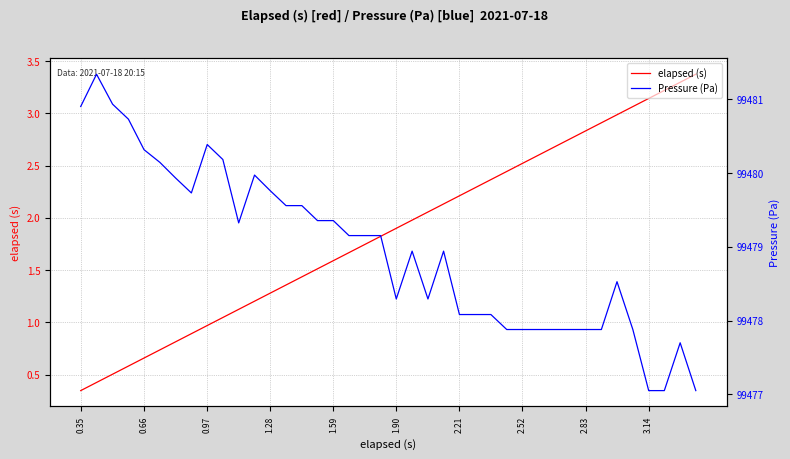

Reading left to right, transcribe all the data shown in this chart.

elapsed (s): 0.3	0.4	0.5	0.6	0.7	0.7	0.8	0.9	1.0	1.0	1.1	1.2	1.3	1.4	1.4	1.5	1.6	1.7	1.7	1.8	1.9	2.0	2.1	2.1	2.2	2.3	2.4	2.4	2.5	2.6	2.7	2.8	2.8	2.9	3.0	3.1	3.1	3.2	3.3	3.4
Pressure (Pa): 99480.9	99481.3	99480.9	99480.7	99480.3	99480.1	99479.9	99479.7	99480.4	99480.2	99479.3	99480.0	99479.8	99479.6	99479.6	99479.4	99479.4	99479.2	99479.2	99479.2	99478.3	99478.9	99478.3	99478.9	99478.1	99478.1	99478.1	99477.9	99477.9	99477.9	99477.9	99477.9	99477.9	99477.9	99478.5	99477.9	99477.1	99477.1	99477.7	99477.1